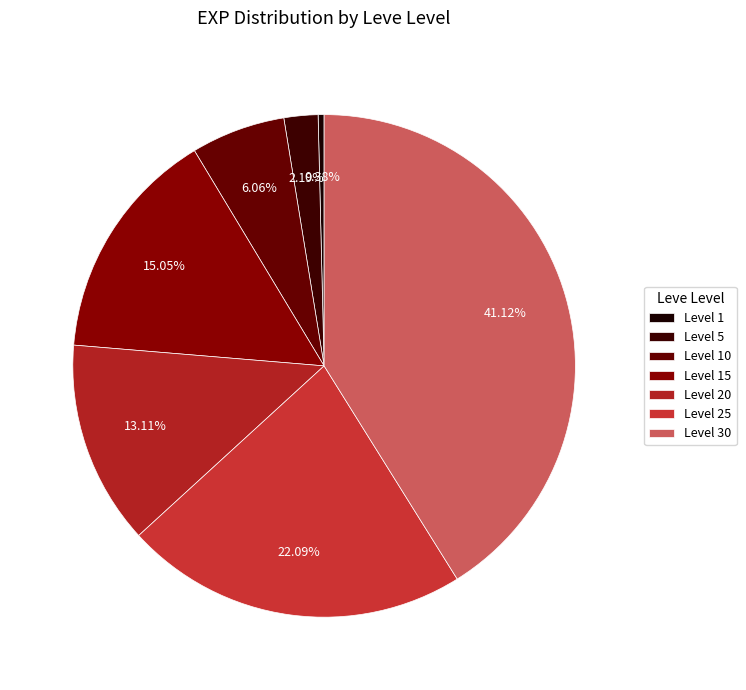

How many segments does this pie chart have?

7